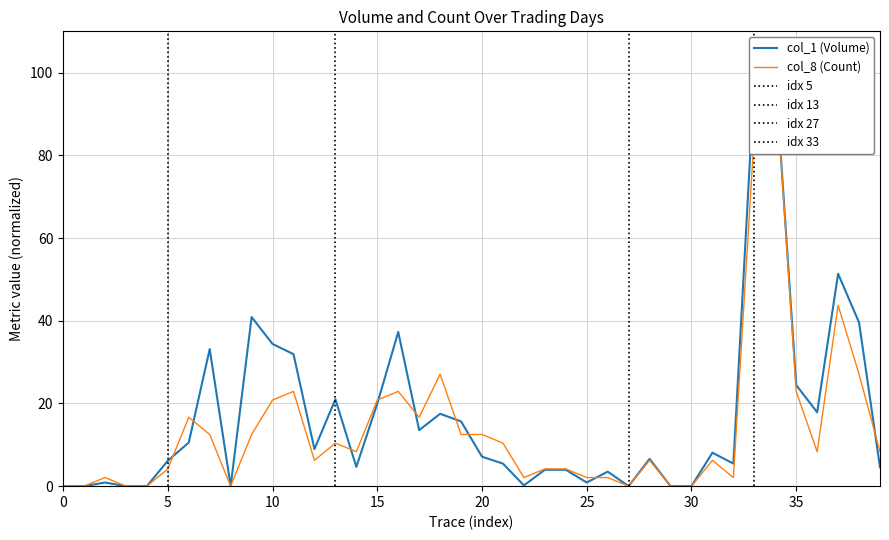

What is the value of the col_1 (Volume) point at the 25th from the left?

4.0